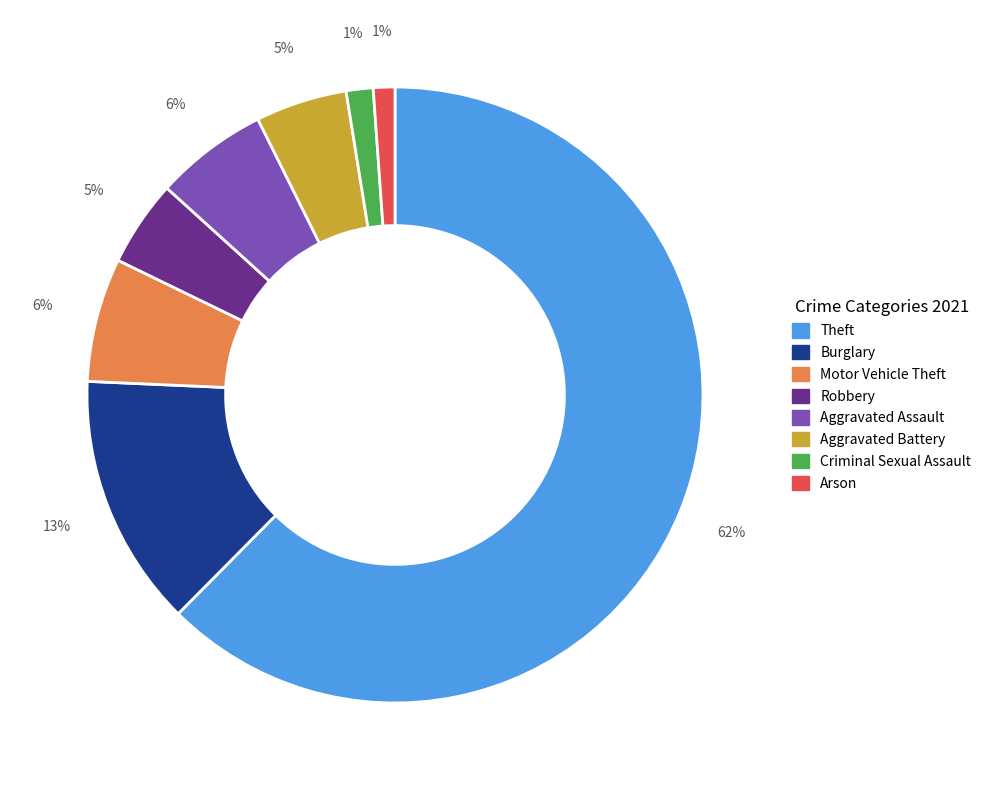

Does any single category account for the majority?

Yes